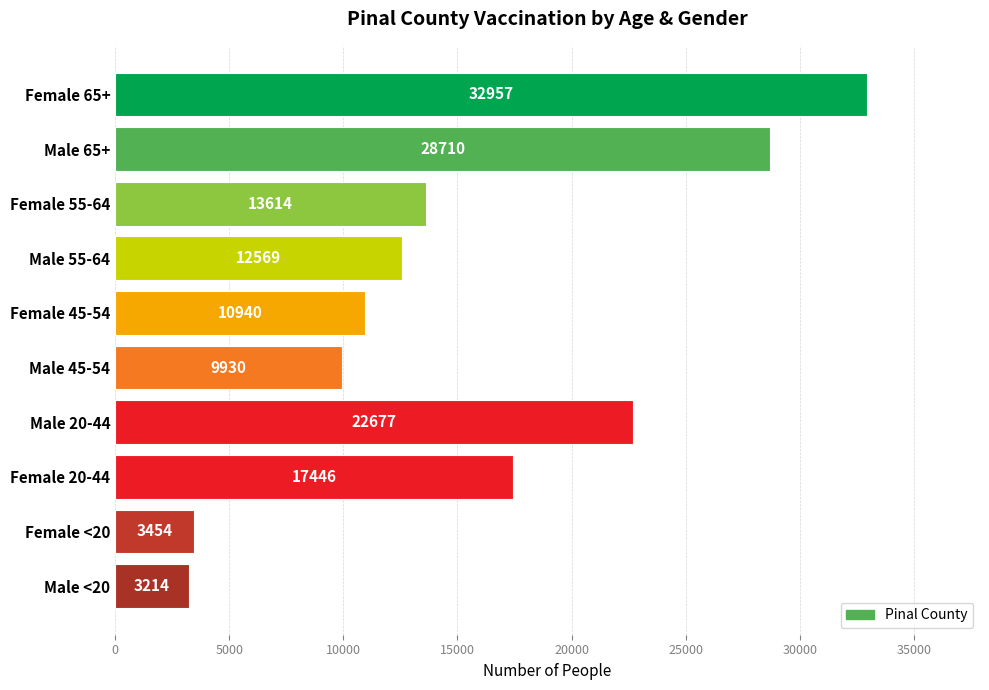

What is the label of the 7th bar from the top?

Male 20-44